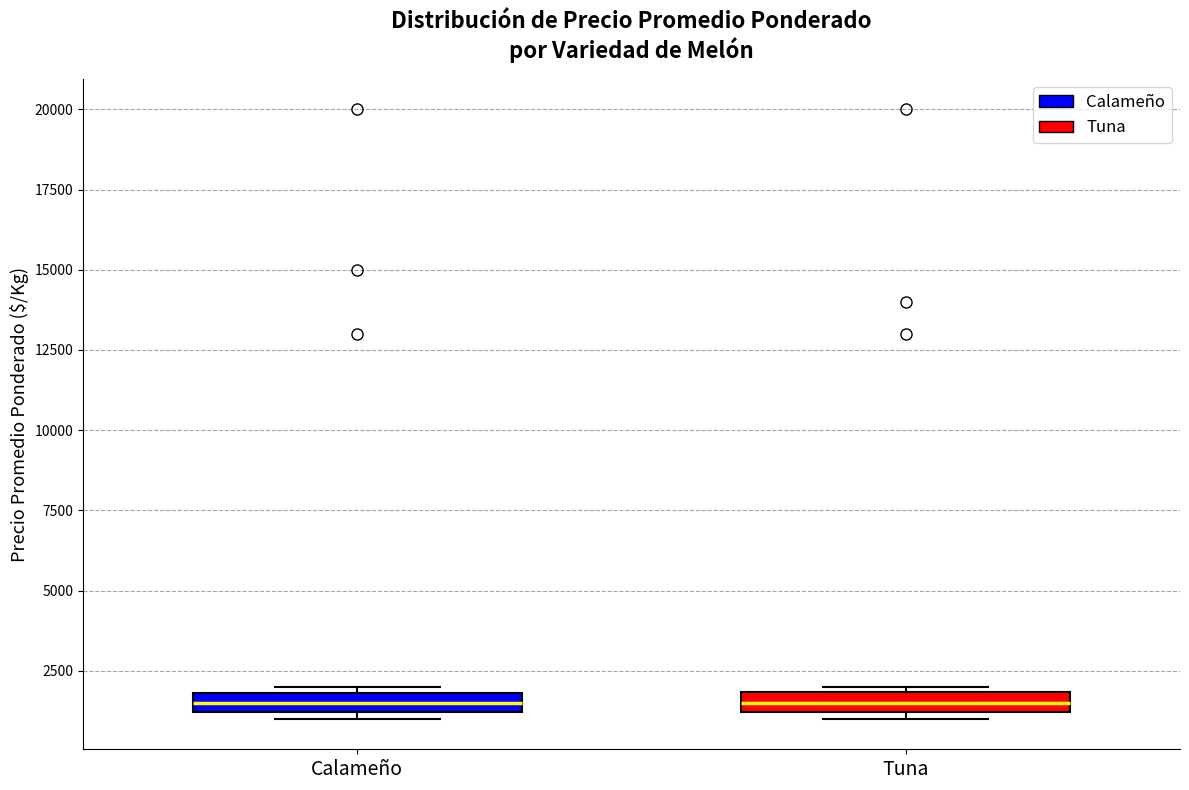

Where does the median line of the box for Calameño sit on the y-axis? The values are not printed on the chart, so give them approximately, as read against the axis.

1500